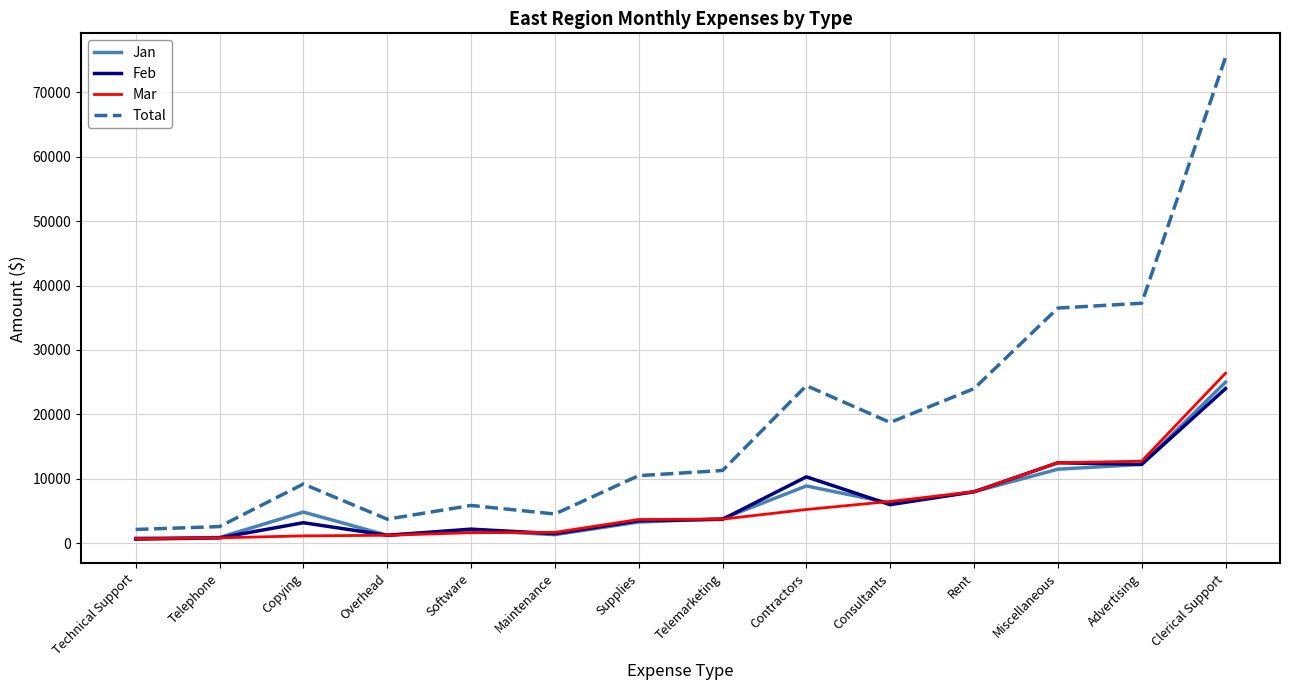

Which series has the widest spread of values?

Total